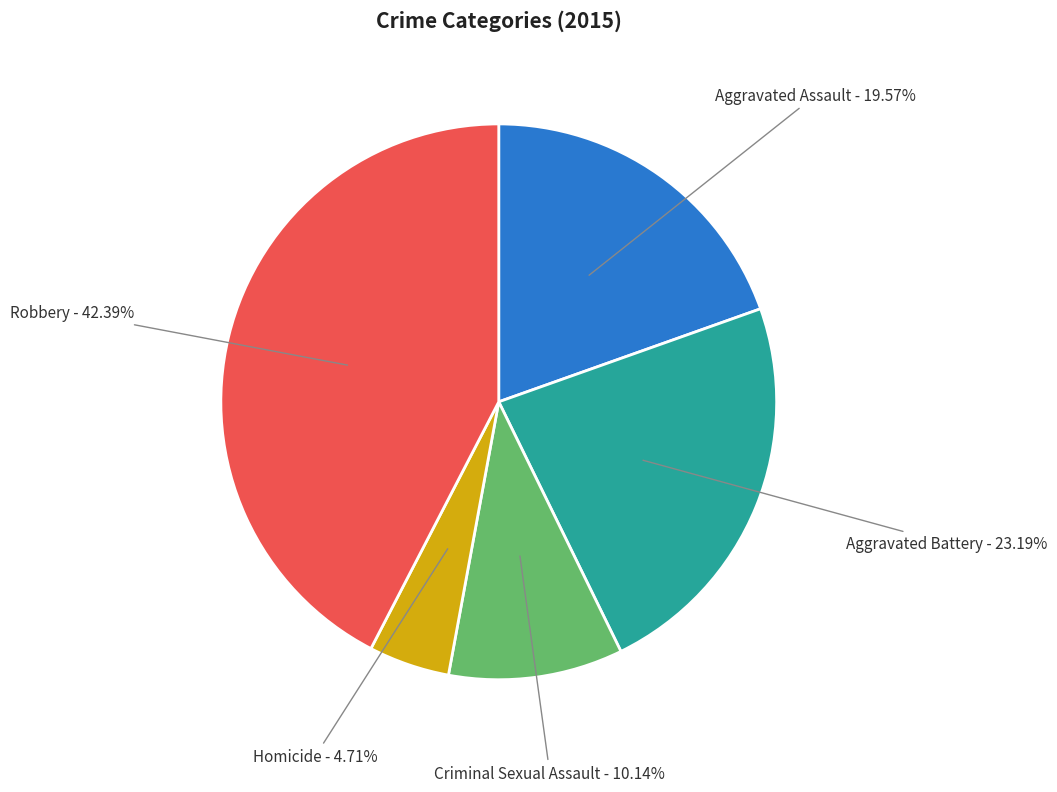

To the nearest percent, what percentage of the pie is Aggravated Battery?

23%